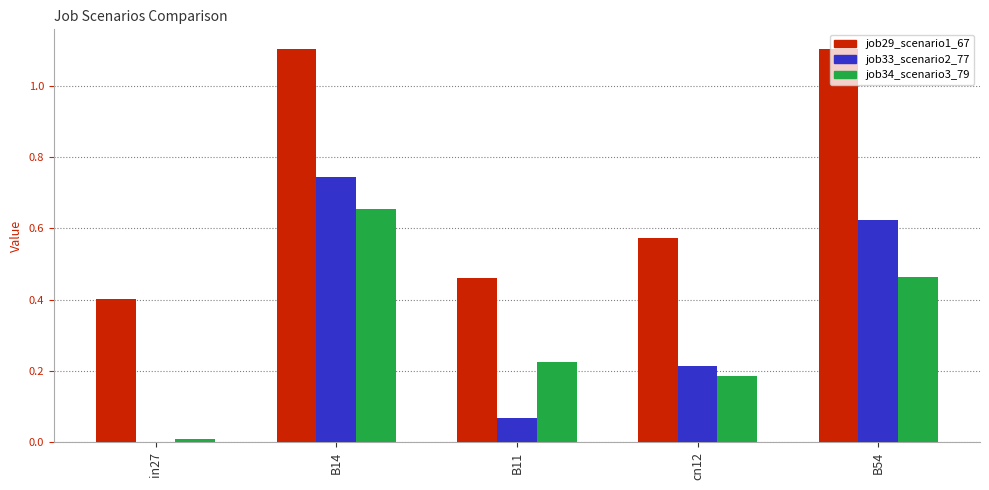

How many groups of bars are there?

5